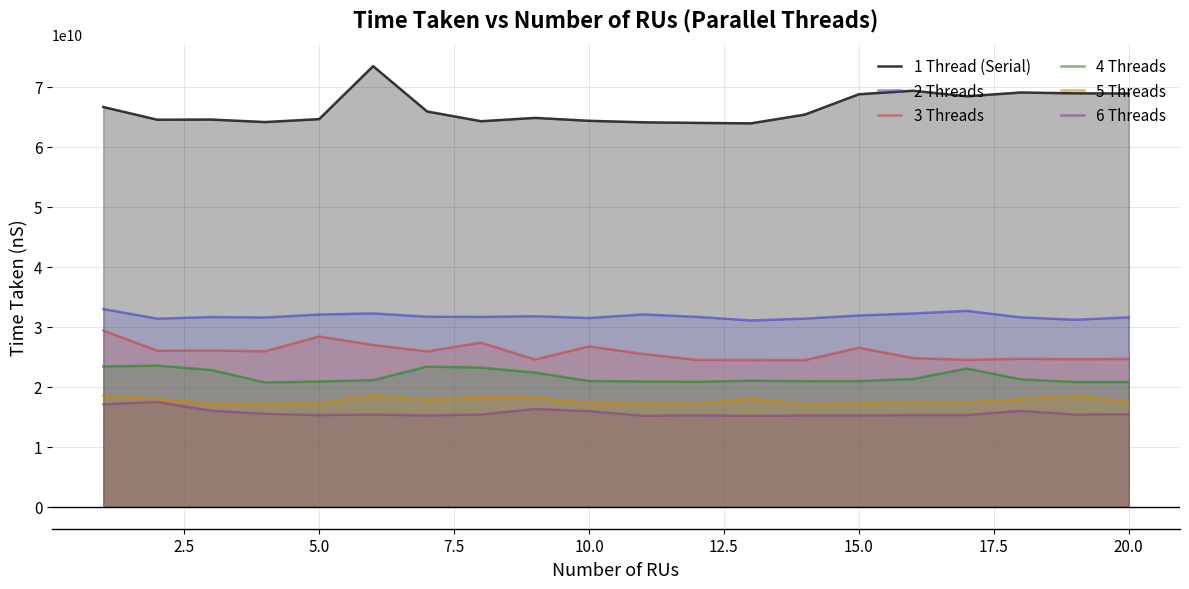

What is the highest value of the 5 Threads series?

18564327800